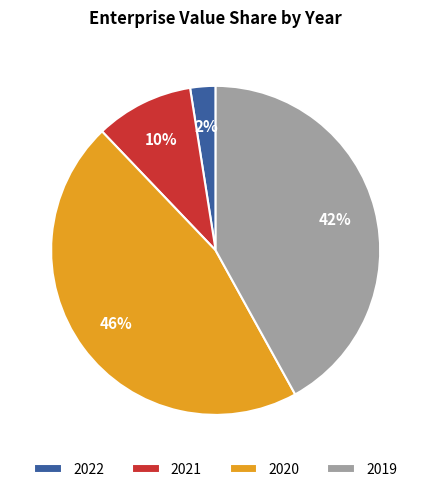

Between 2021 and 2019, which is larger?

2019